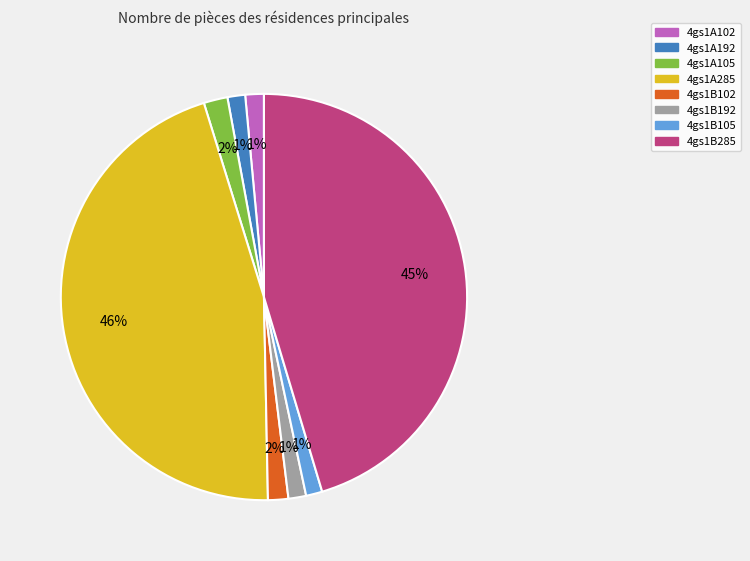

Is it true that 4gs1B105 is 1% of the pie?

True